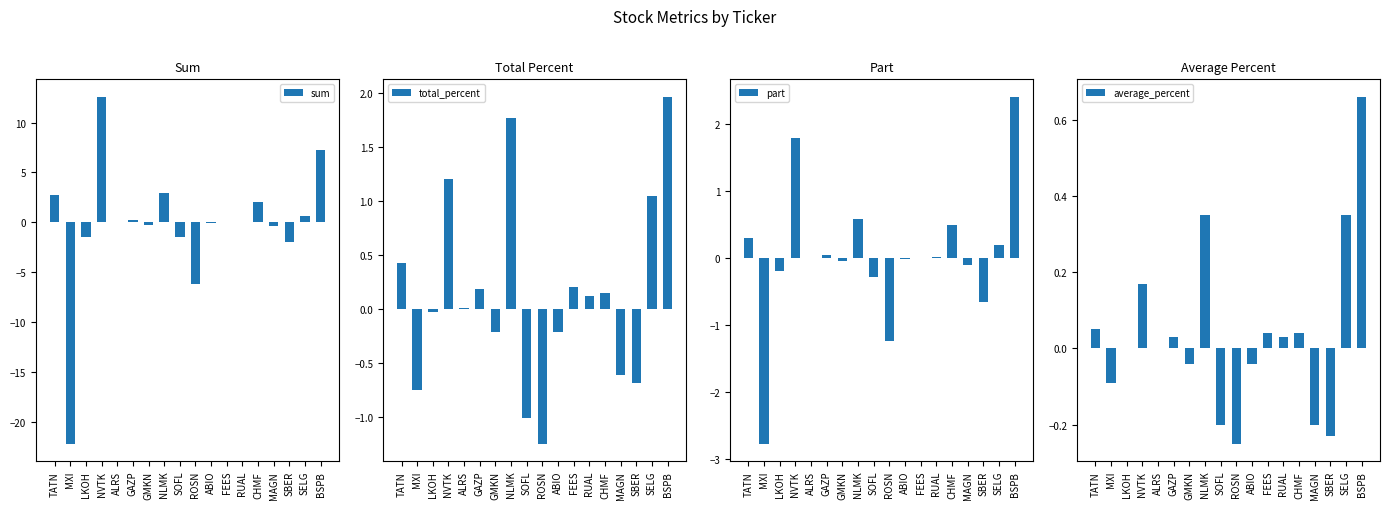

Where does the total_percent series first go above 0?

TATN